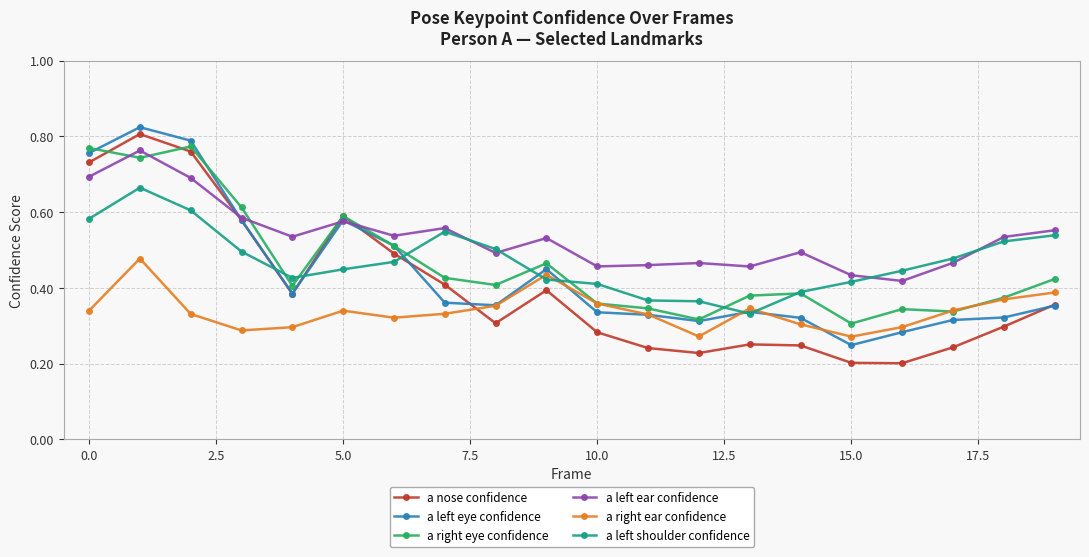

True or false: a left shoulder confidence has more than 1 interior local peaks.

True